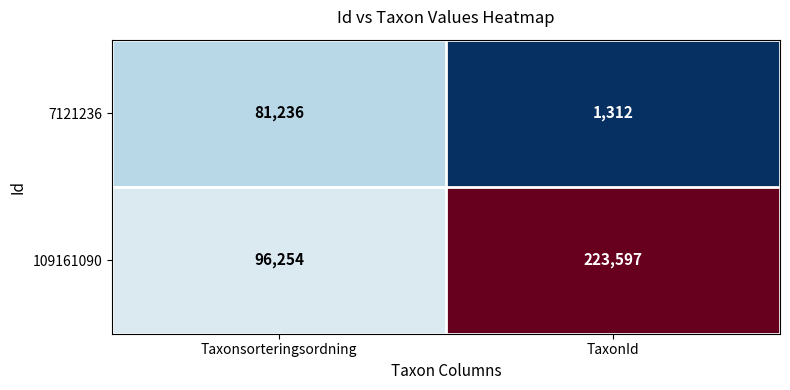

What is the difference between the highest and lowest values at Taxonsorteringsordning?

15018